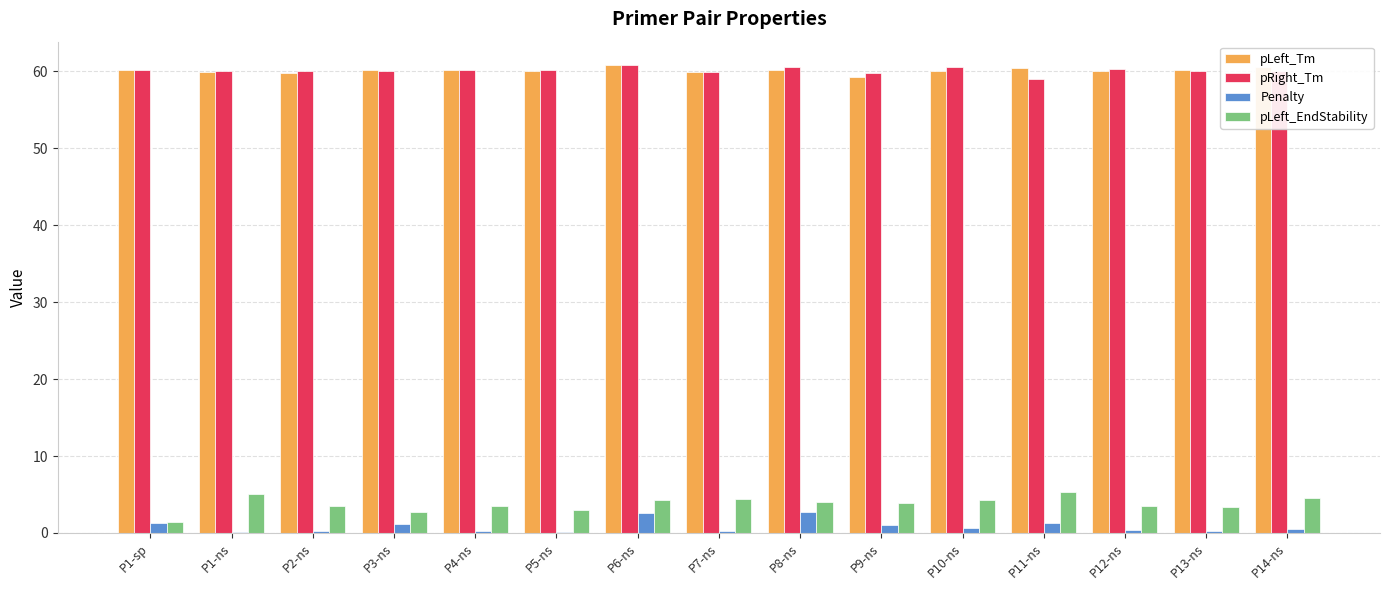

True or false: pLeft_EndStability has a value of 4.5 at P7-ns.

True